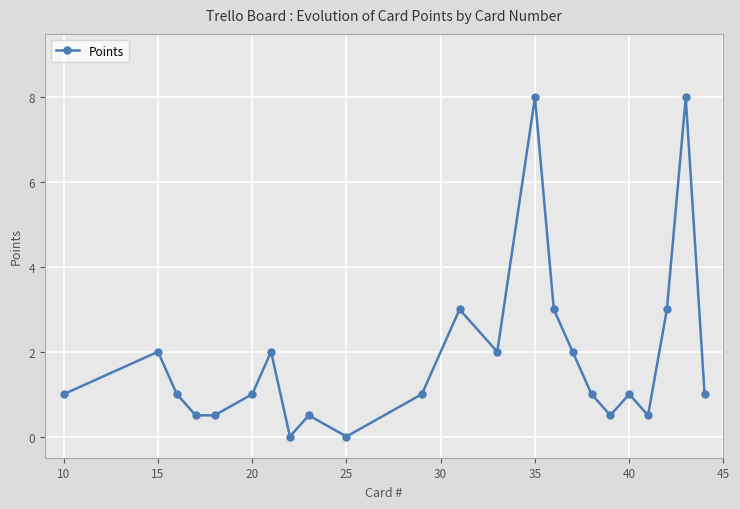

What is the sum of all values?

42.5